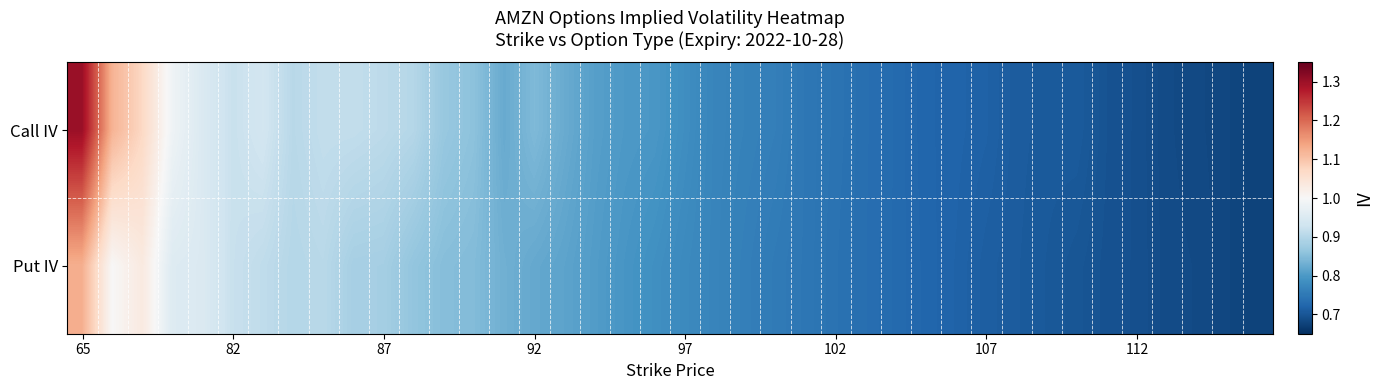

What is the minimum value shown in the chart?

0.7